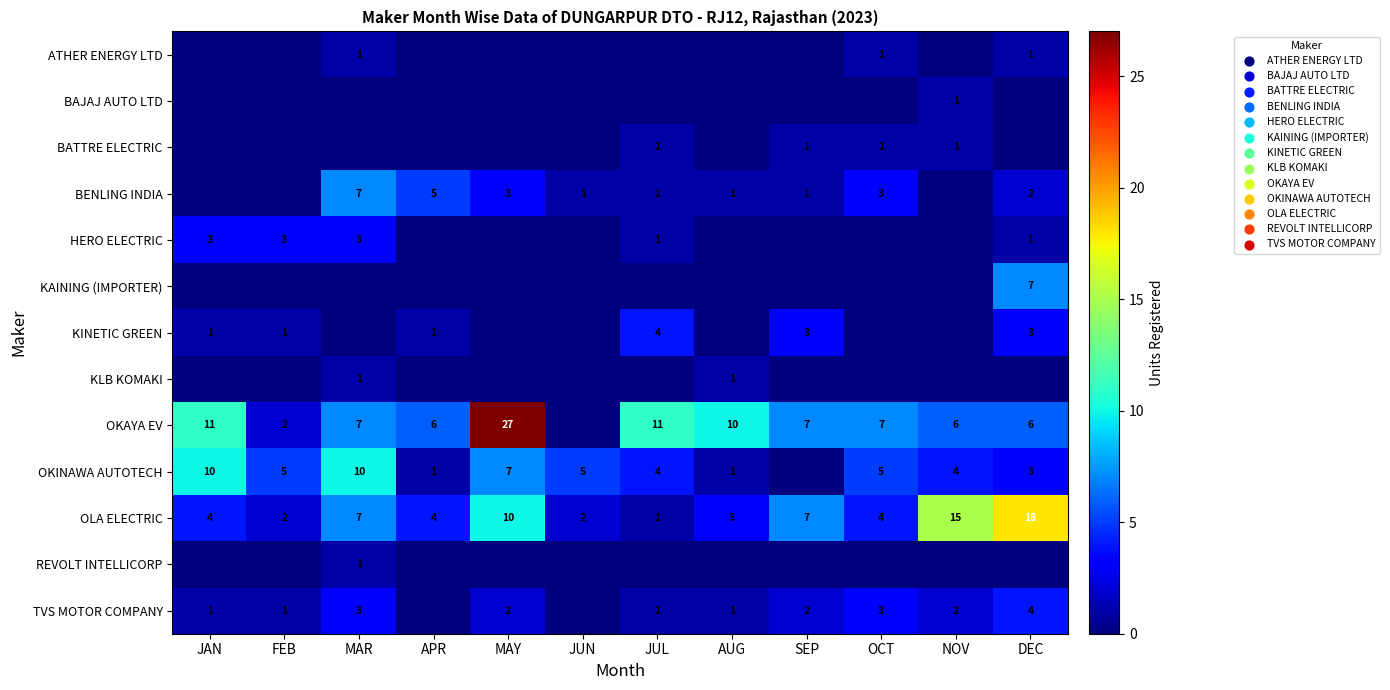

The value of OKAYA EV at OCT is 5. True or false?

False